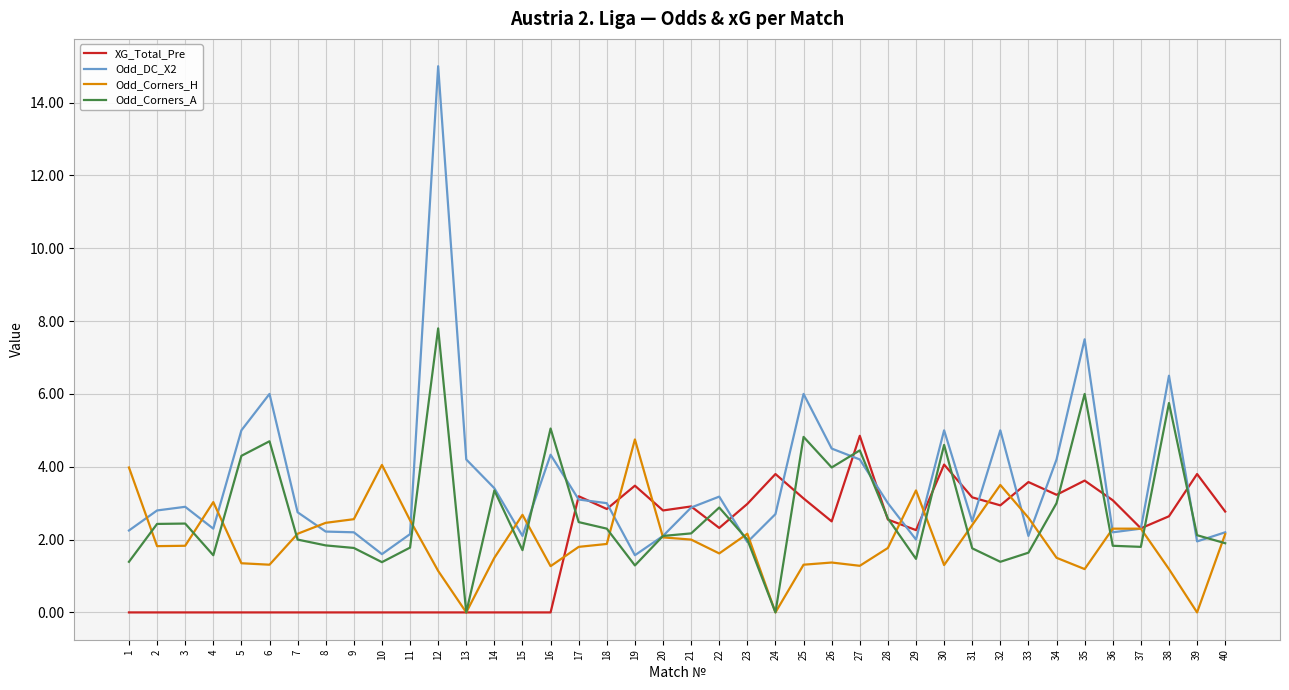

True or false: Odd_DC_X2 and Odd_Corners_H cross at least once.

True